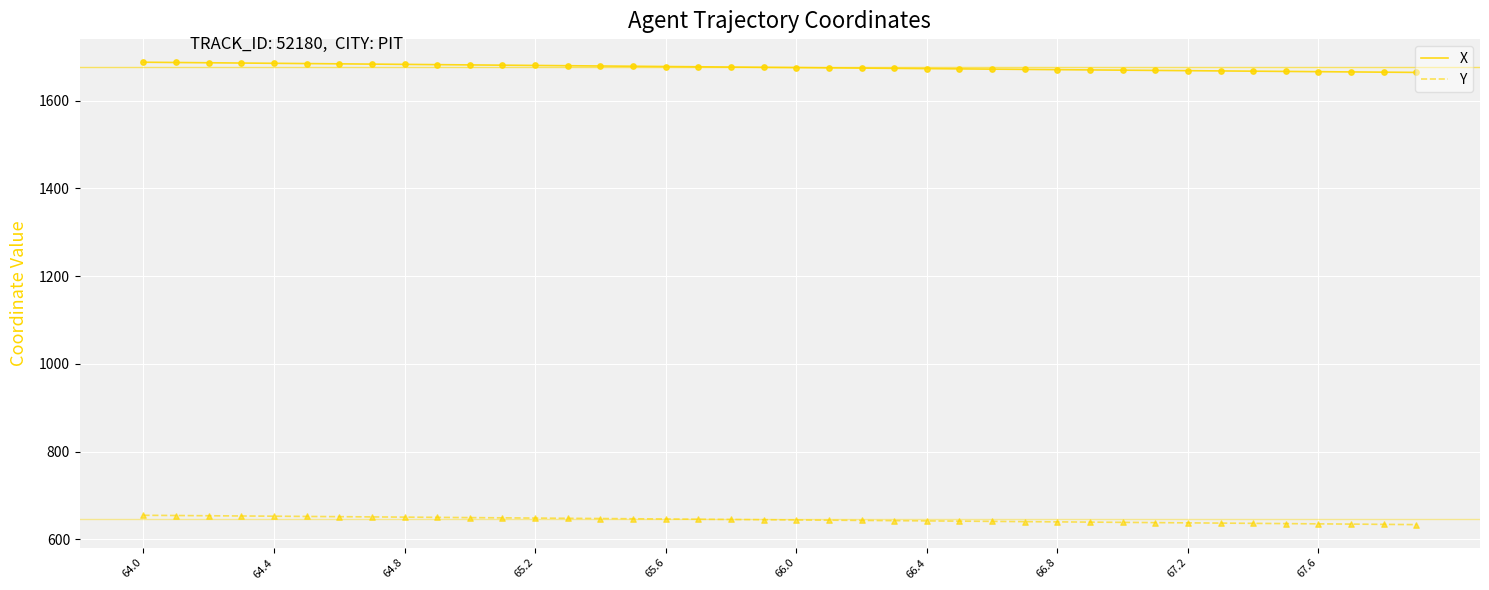

Which series has the largest total across all categories?

X